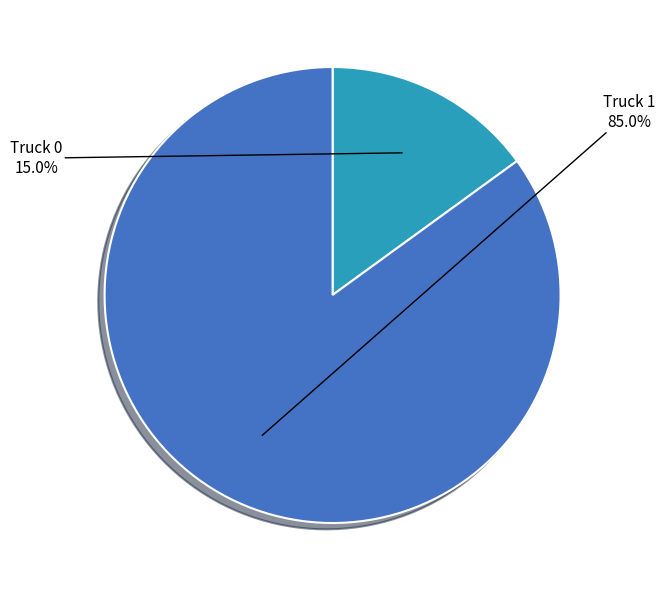

Does any single category account for the majority?

Yes